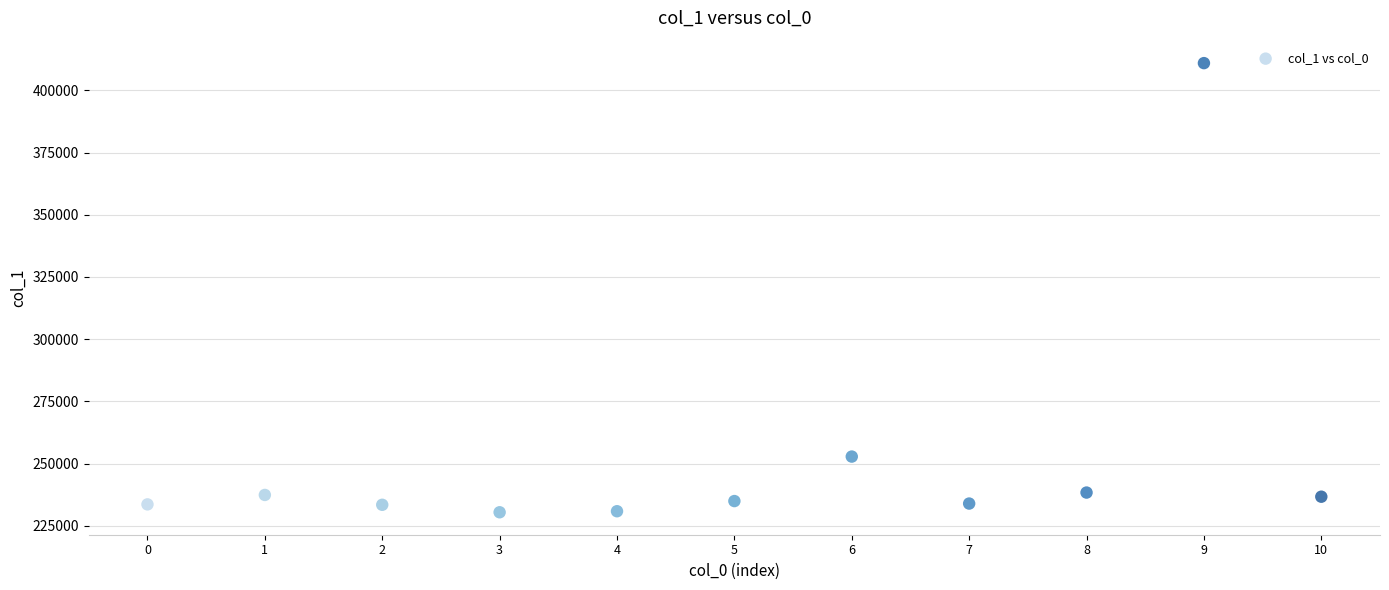

What Y value in the scatter plot is closest to 320687?

252833